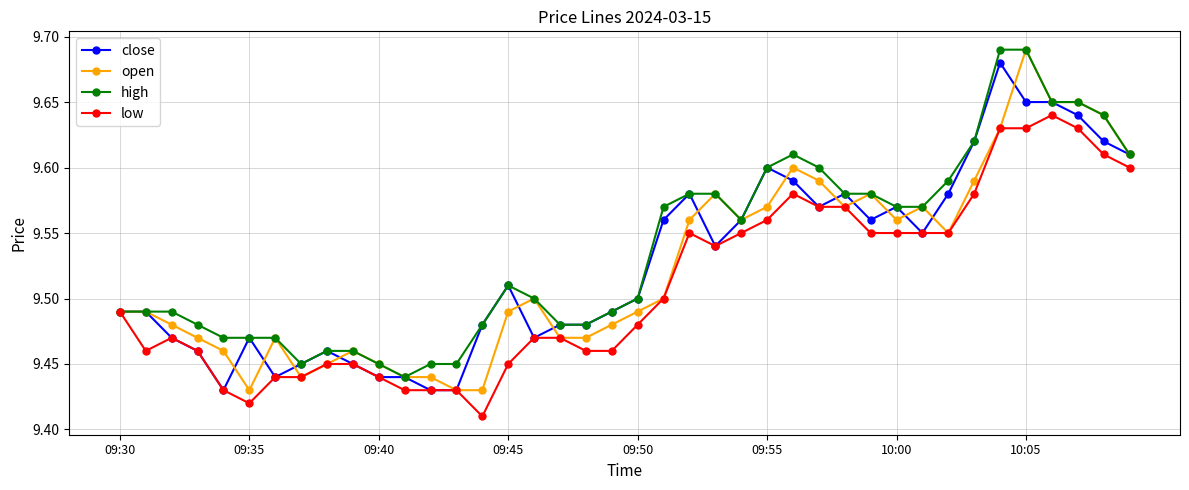

Count the low values in the range 9 to 10.

40